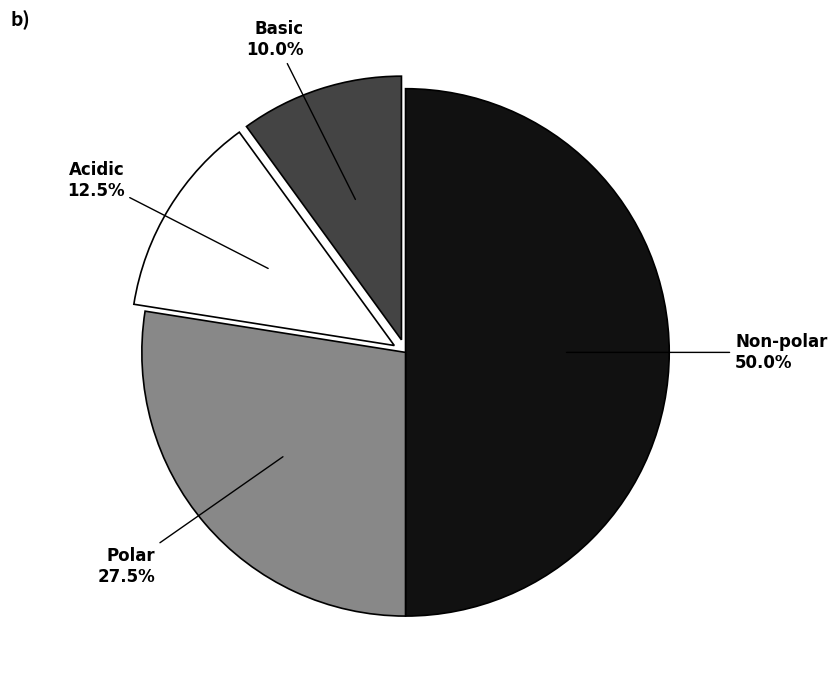

Combined, what portion of the pie is Basic and Acidic?

22.5%